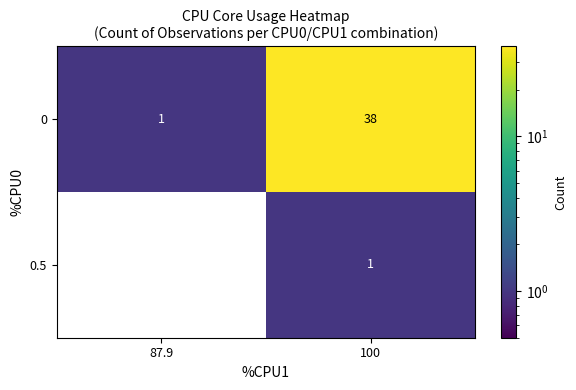

The value of 0.5 at 87.9 is 0. True or false?

True